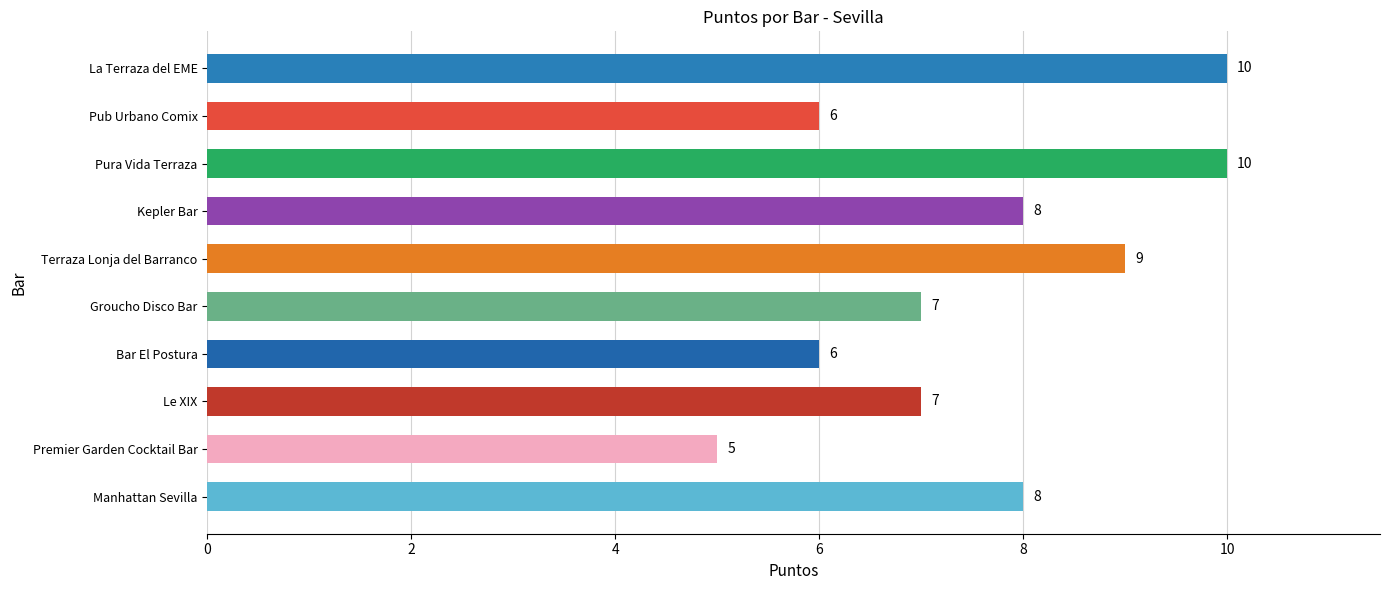

What is the difference between the second highest and second lowest values?

4